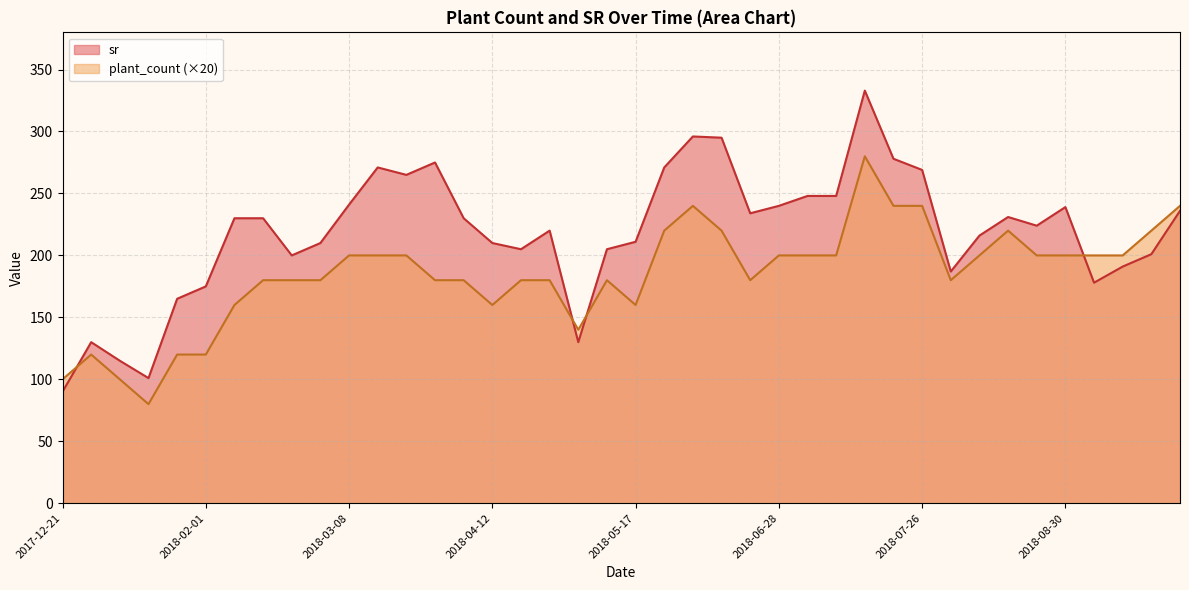

What is the smallest value displayed?

80